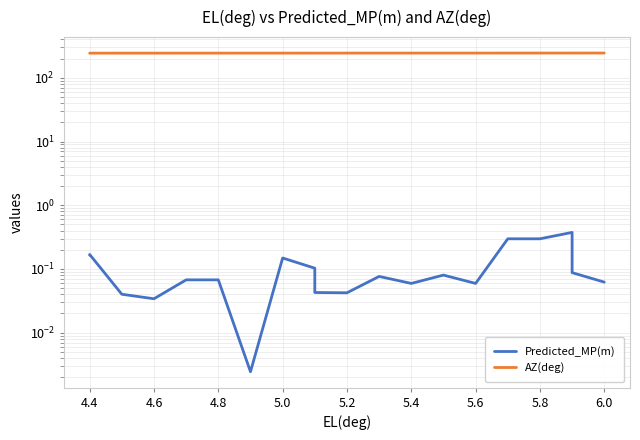

Does the chart display data point markers on the line(s)?

No